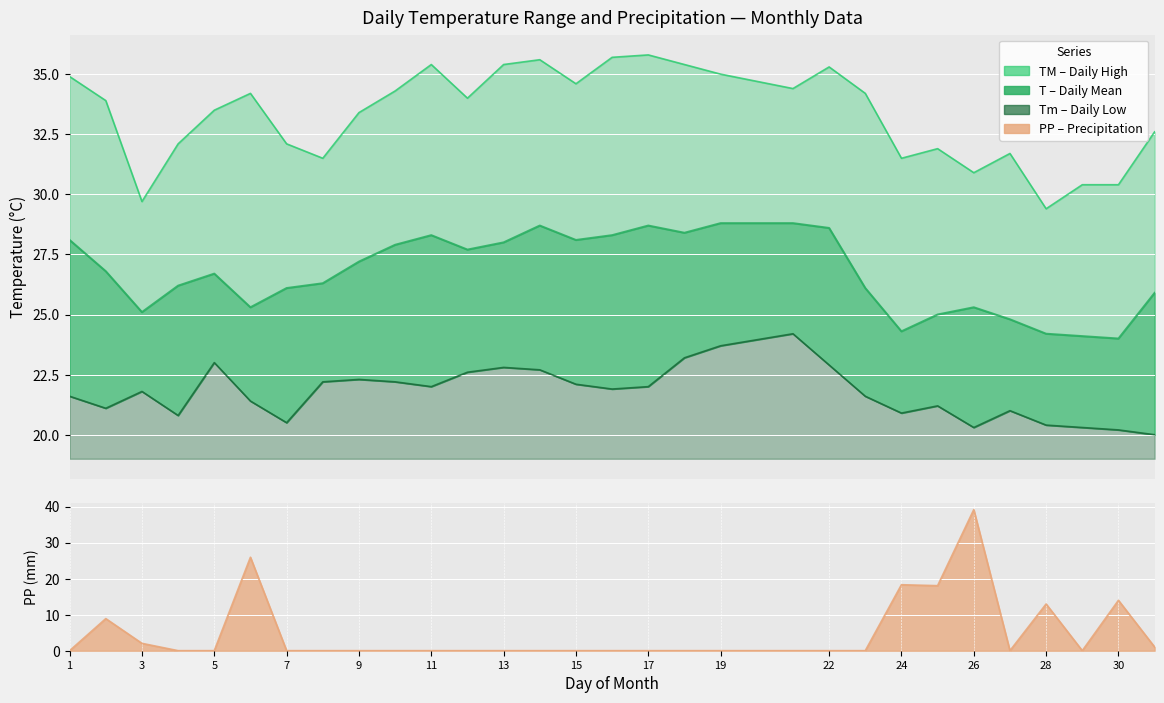

How many series are shown in this chart?

4